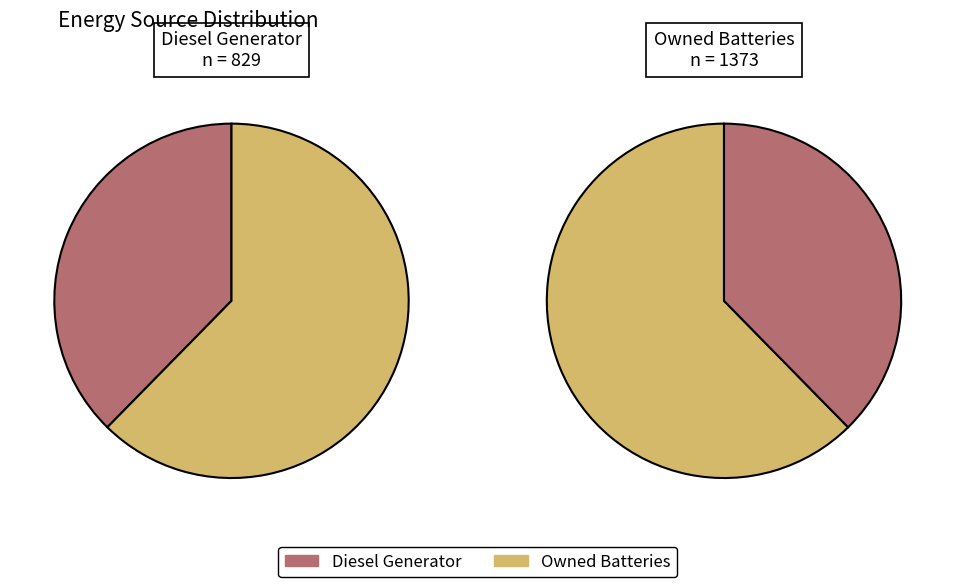

True or false: Owned PV accounts for 11% of the total.

False